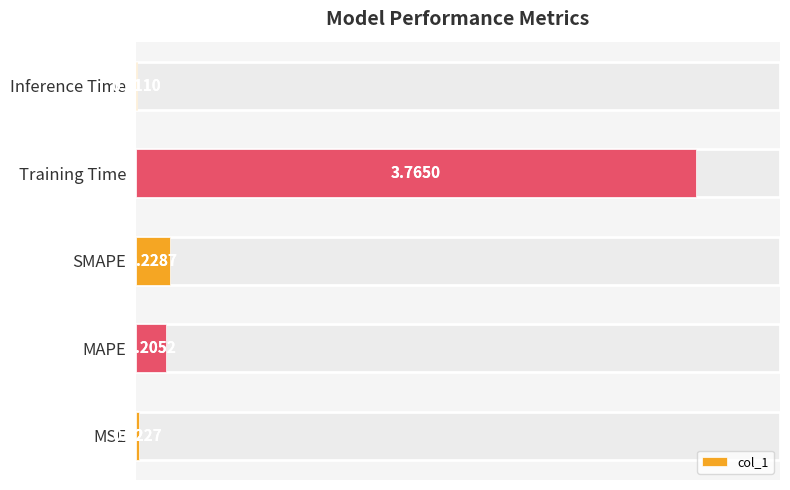

At which category does the chart reach its peak across all series?

Training Time